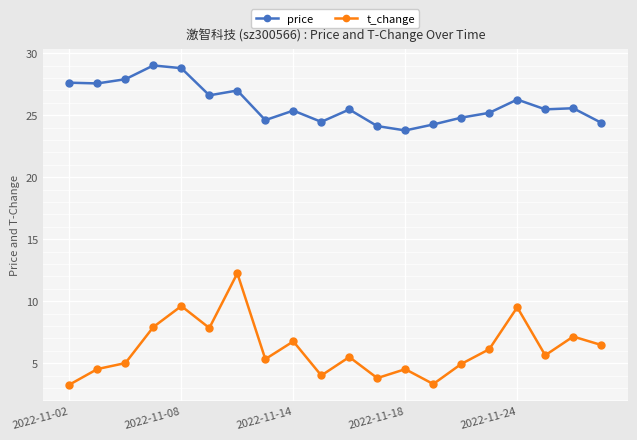

What is the value of the price point at the 3rd from the left?

27.9